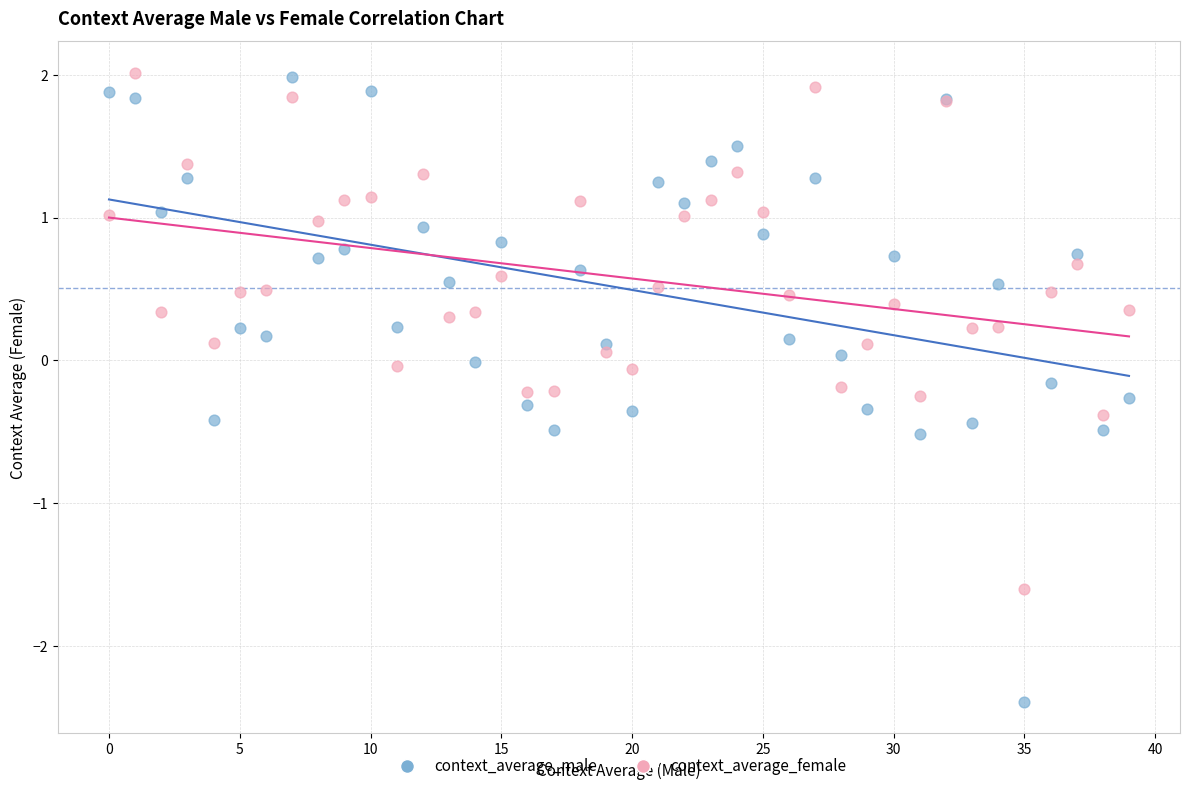

Which series has the widest spread of Y values?

context_average_male